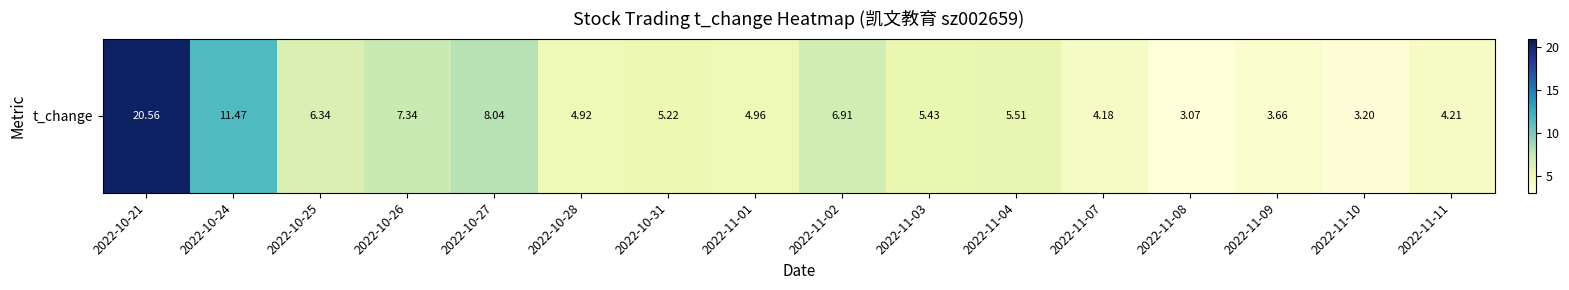

Which has a higher value, 2022-11-11 or 2022-10-21?

2022-10-21